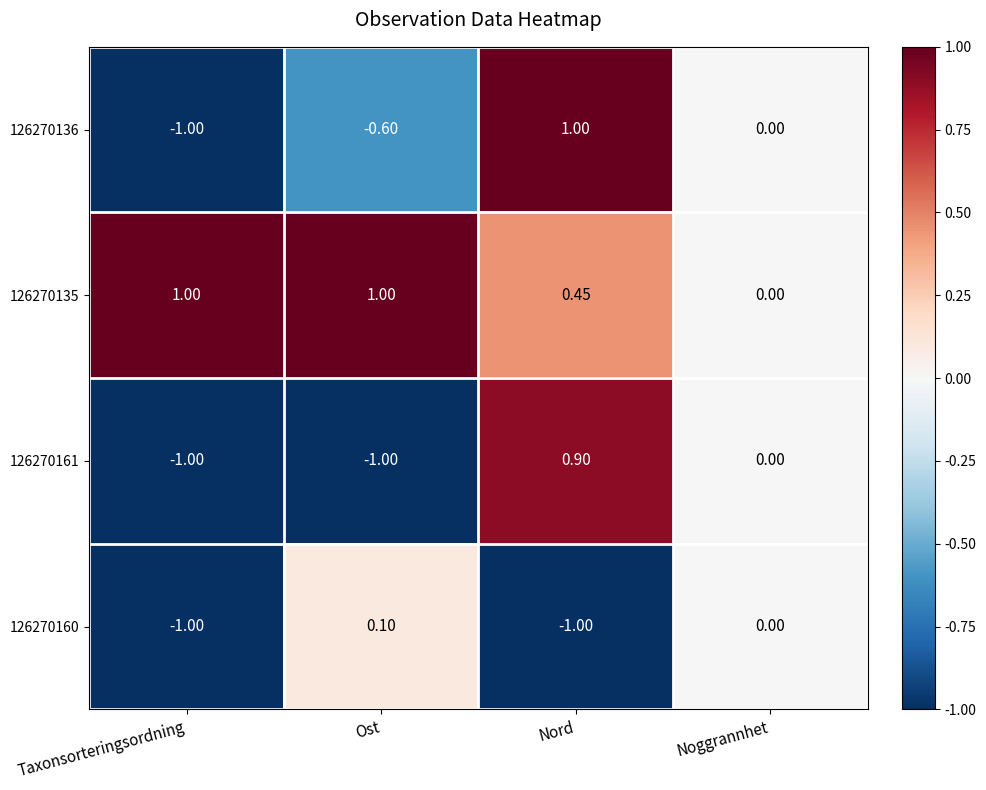

At which label does 126270136 first exceed 0?

Nord